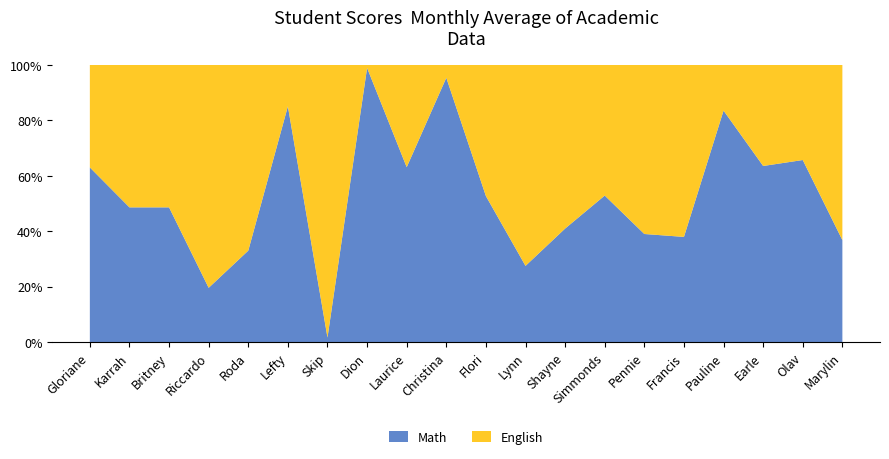

Reading right to left, what are all the values shown in this chart?

Math: 34.3	96.0	64.4	35.4	15.9	32.1	89.6	51.3	23.5	15.6	81.4	90.5	87.0	1.4	90.8	30.0	16.6	18.9	67.1	95.3
English: 59.0	50.2	37.0	7.0	26.0	50.2	80.0	74.0	62.0	14.0	4.0	53.0	1.0	82.0	16.0	61.0	68.0	20.0	71.0	56.0